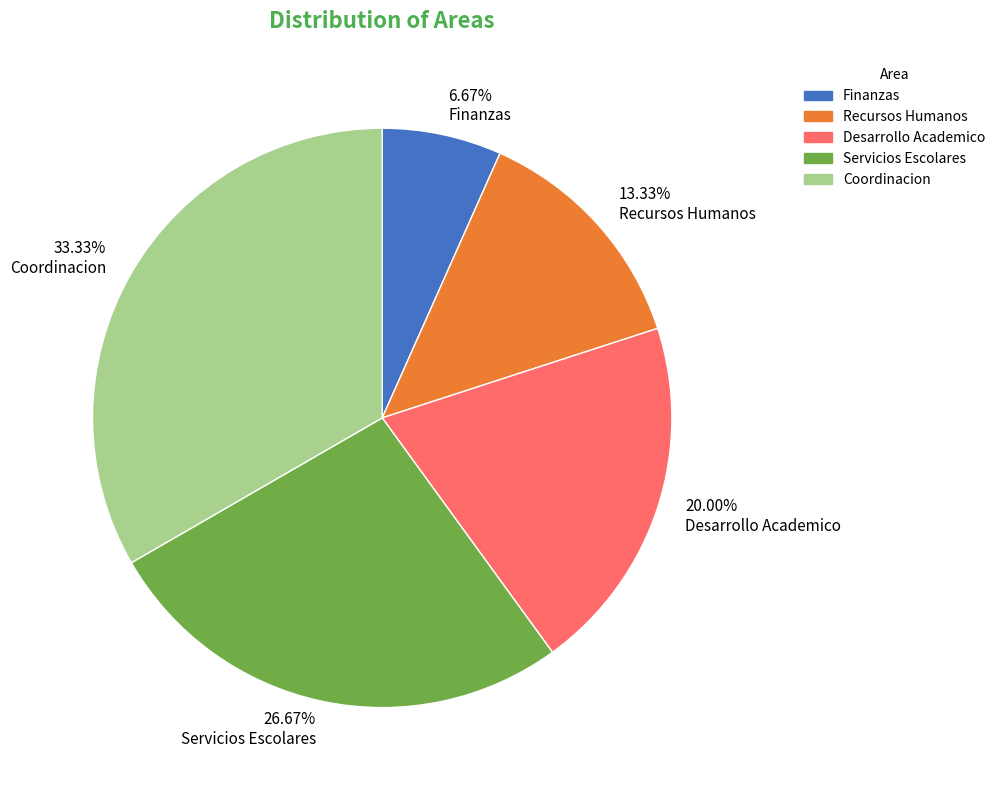

How many segments does this pie chart have?

5